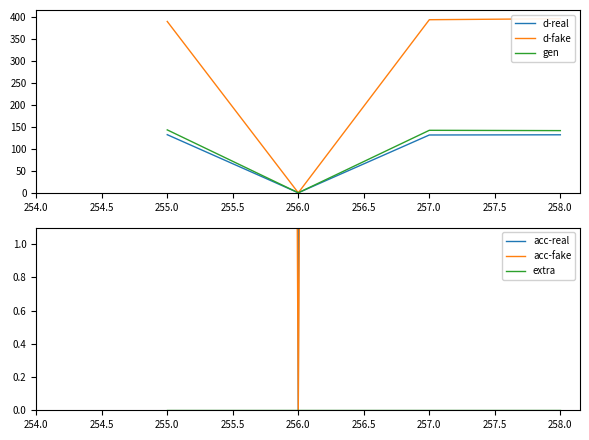

The value of gen at 255.0 is 75.4. True or false?

False